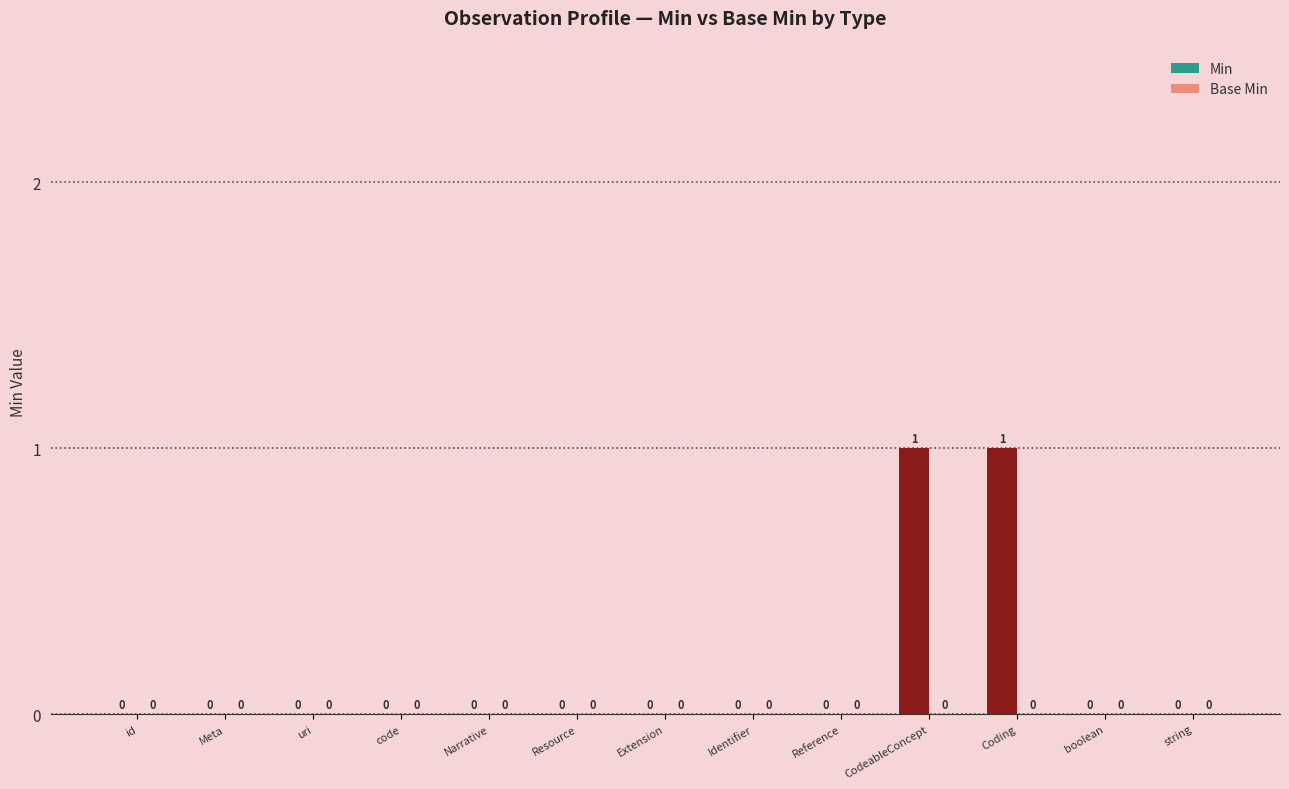

Is it true that the value at id is 0?

True